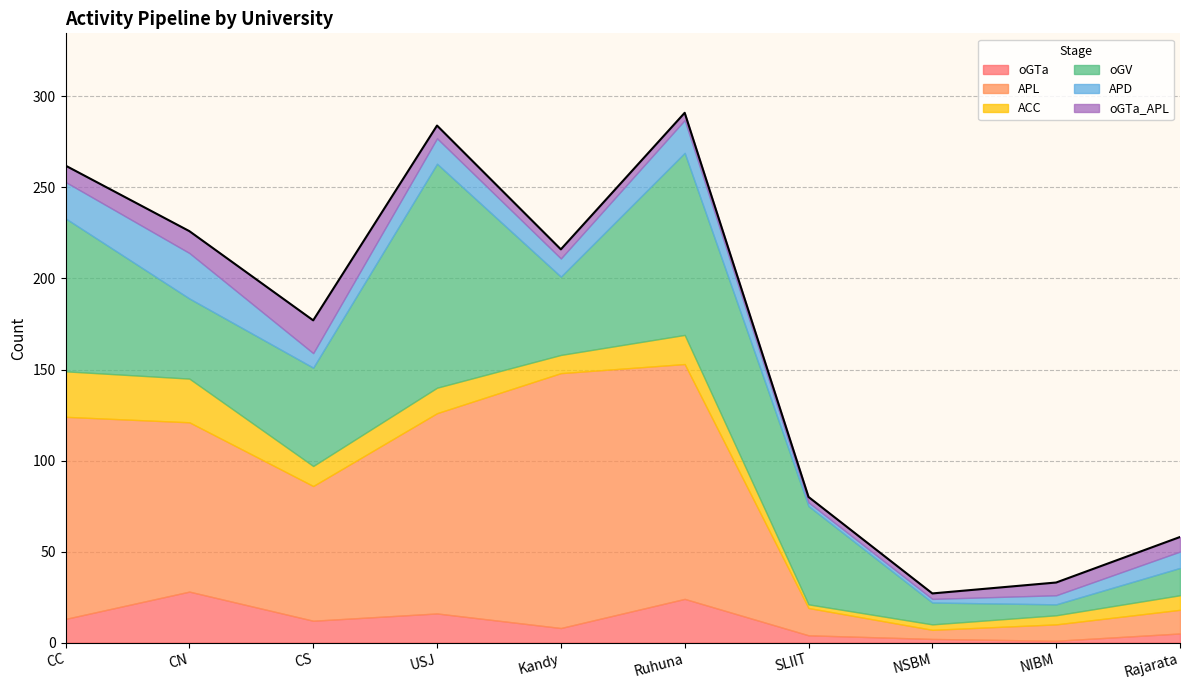

What is the highest value of the APL series?

140